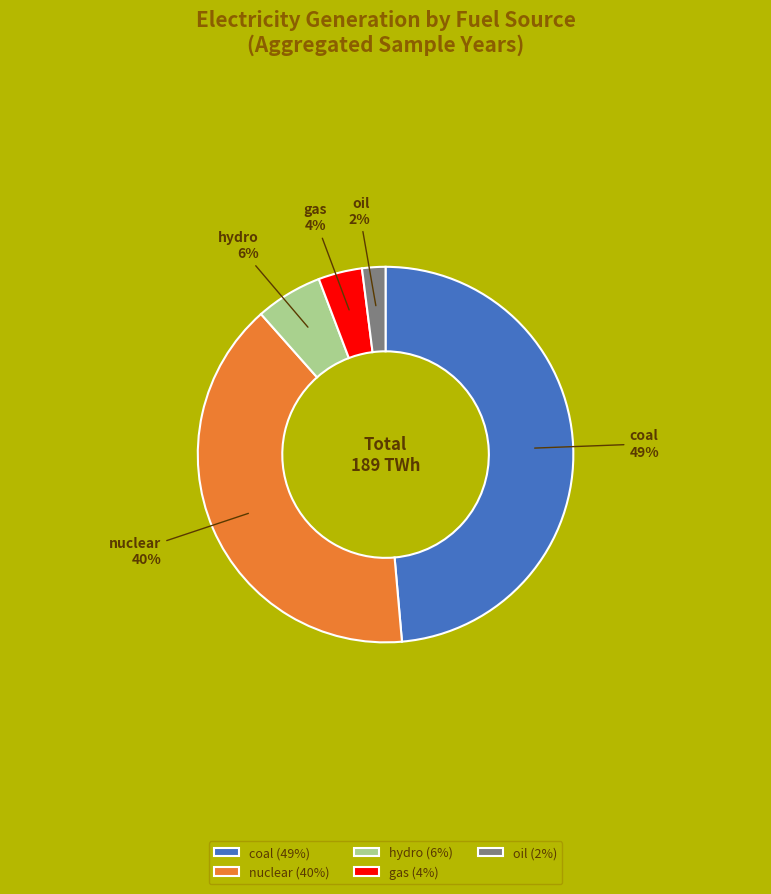

To the nearest percent, what is the combined percentage of hydro and coal?

54%